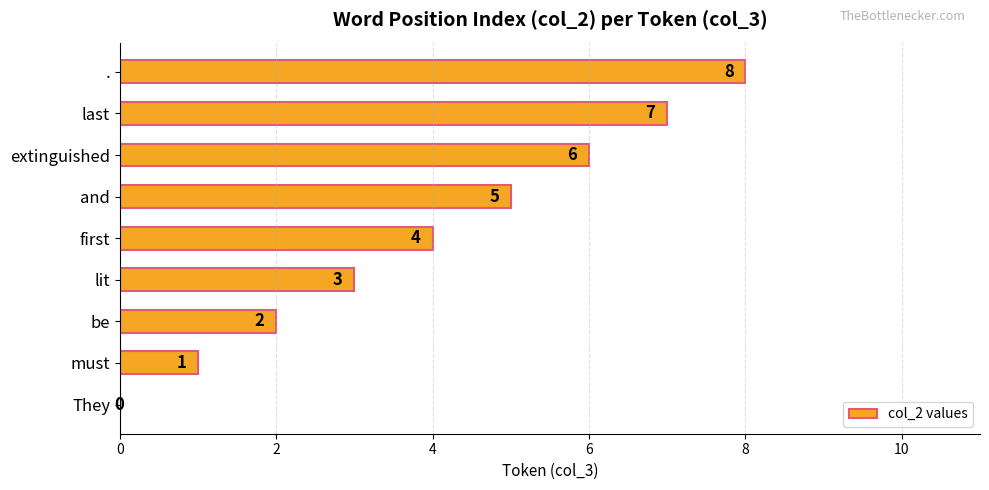

The chart shows a value of 12 at .. True or false?

False